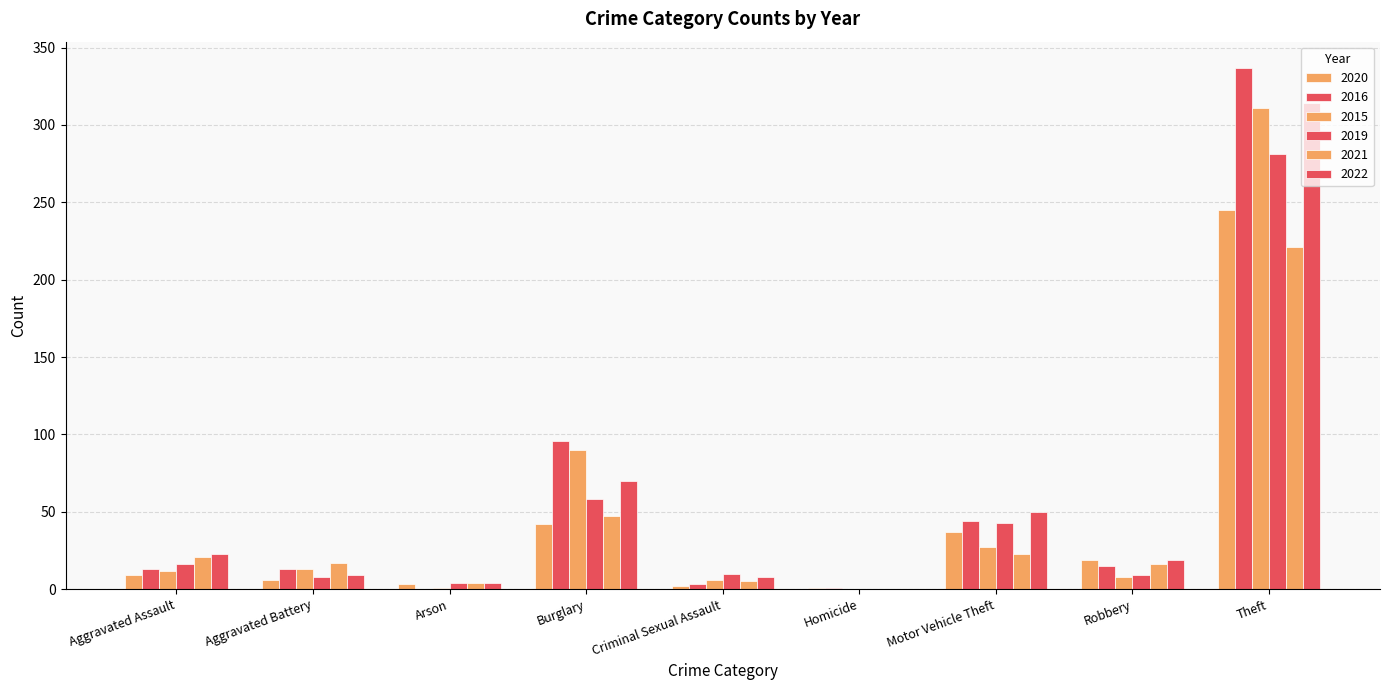

How many values in 2022 are above zero?

8